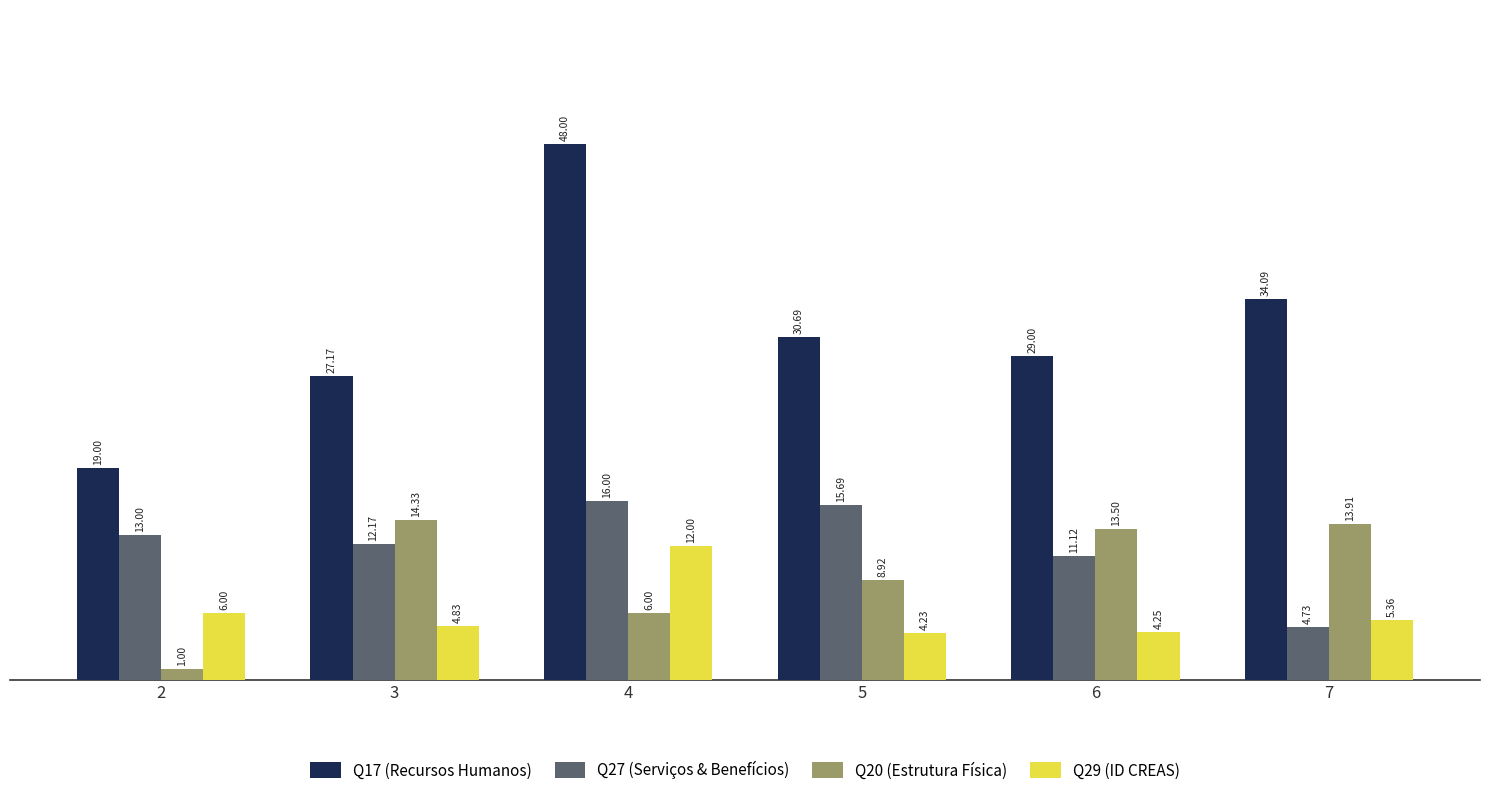

Which series has the largest range (max minus min)?

Q17 (Recursos Humanos)